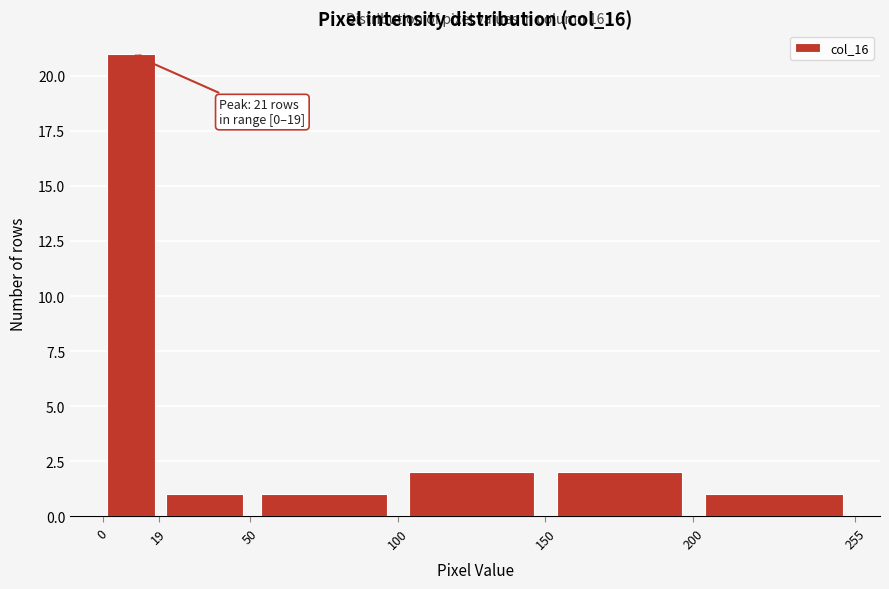

Over which range of the x-axis is the bar tallest?

0 to 19